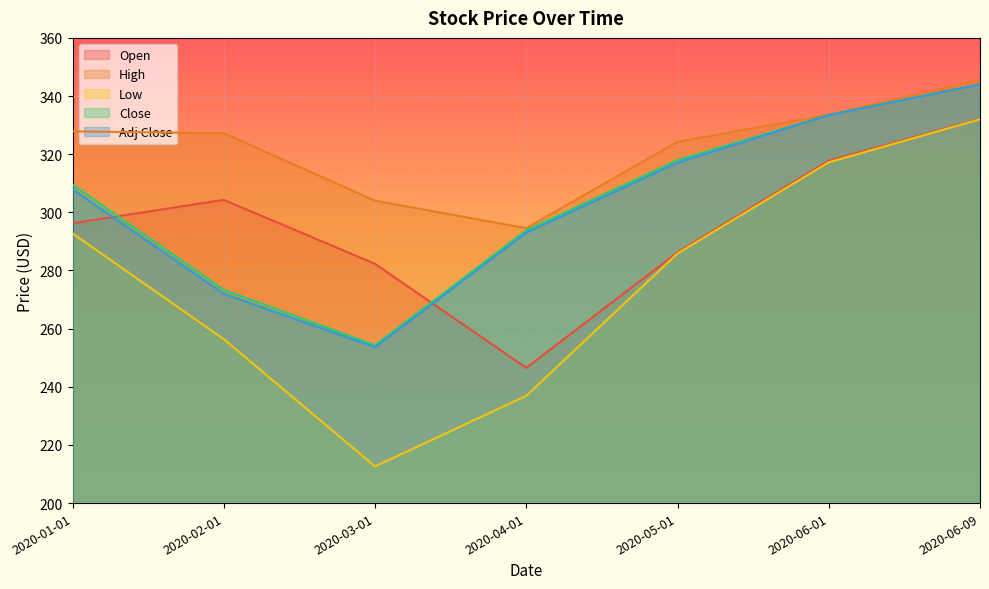

Between 2020-04-01 and 2020-05-01, which series saw the biggest shift?

Low